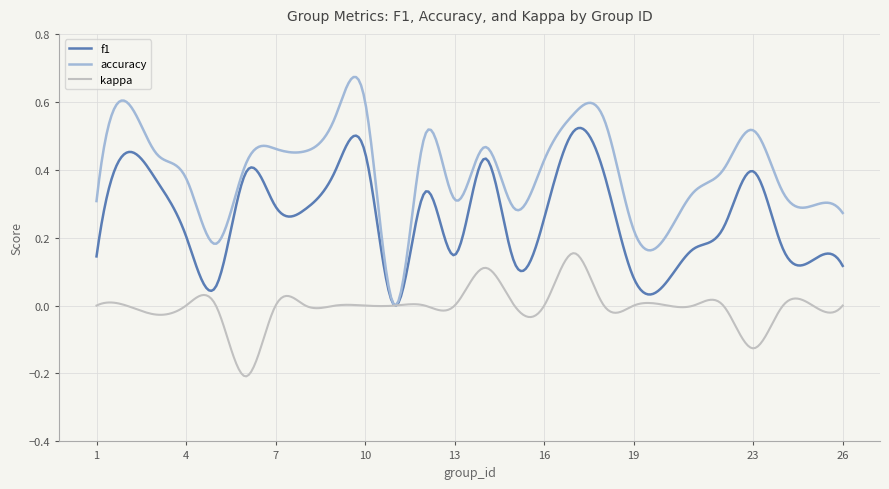

Which series has the largest total across all categories?

accuracy